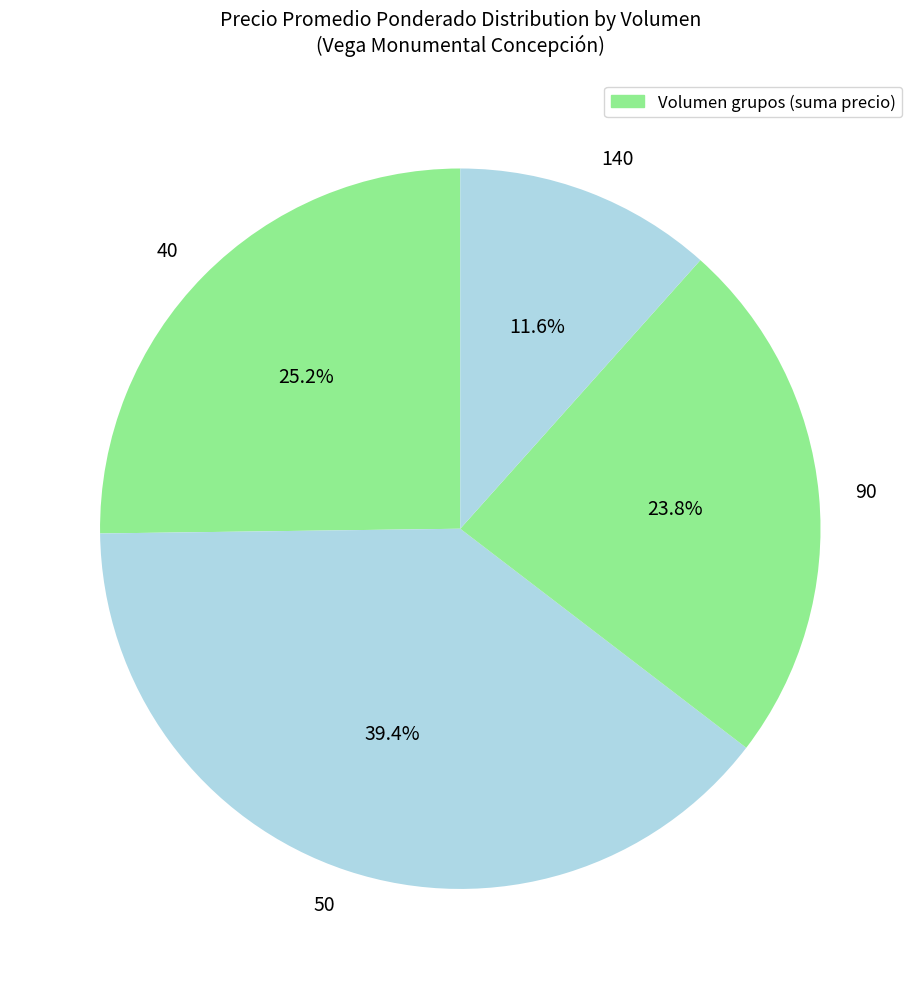

Combined, do 40 and 140 account for over 50%?

No